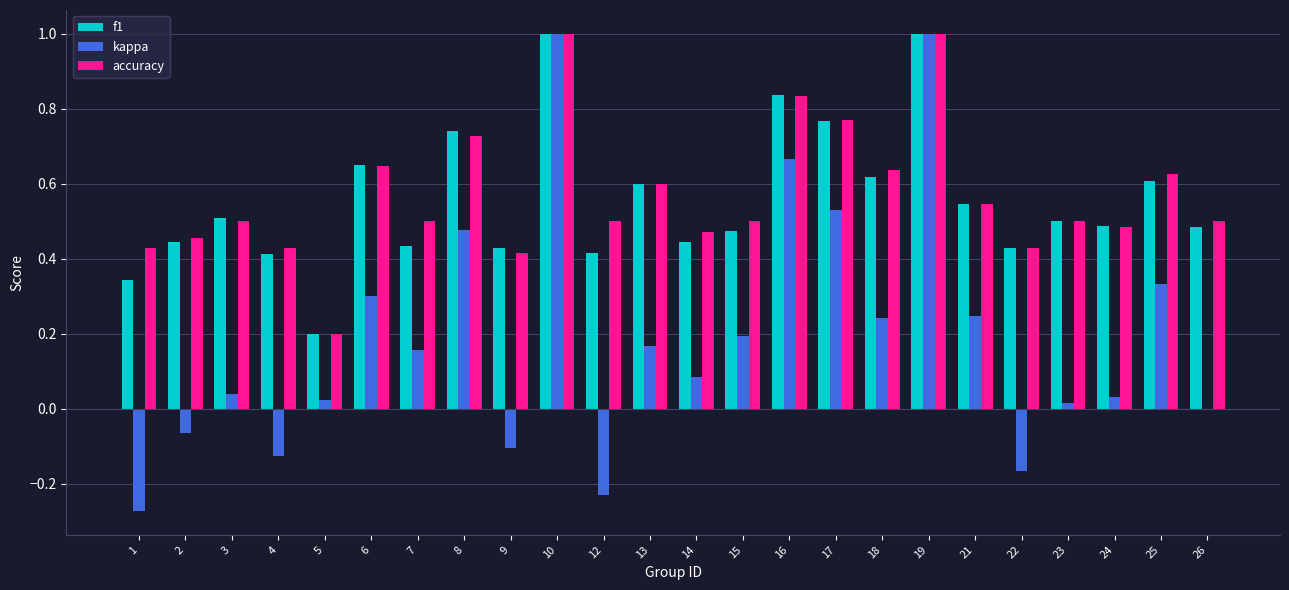

Is it true that kappa equals 0.0 at 3?

True